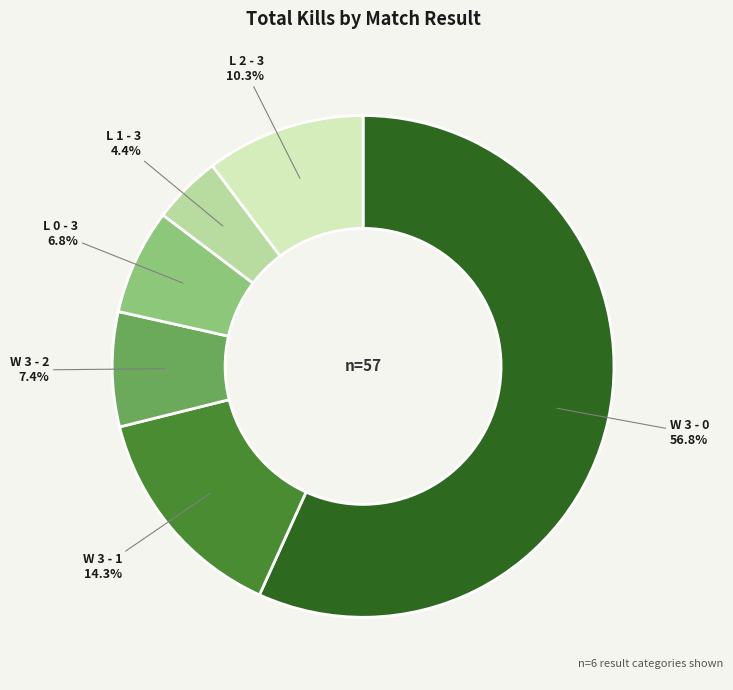

To the nearest percent, what is the combined percentage of L 2 - 3 and W 3 - 1?

25%